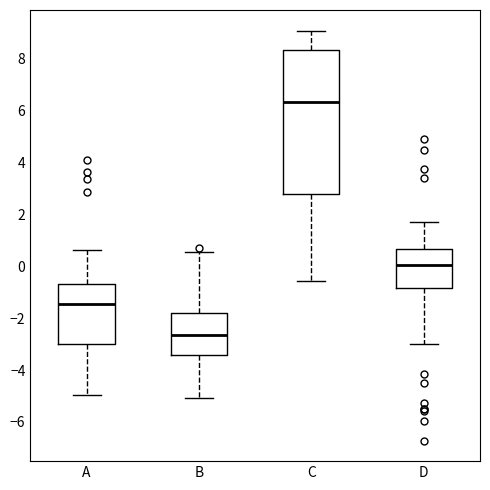

Which box has the highest median line?

C